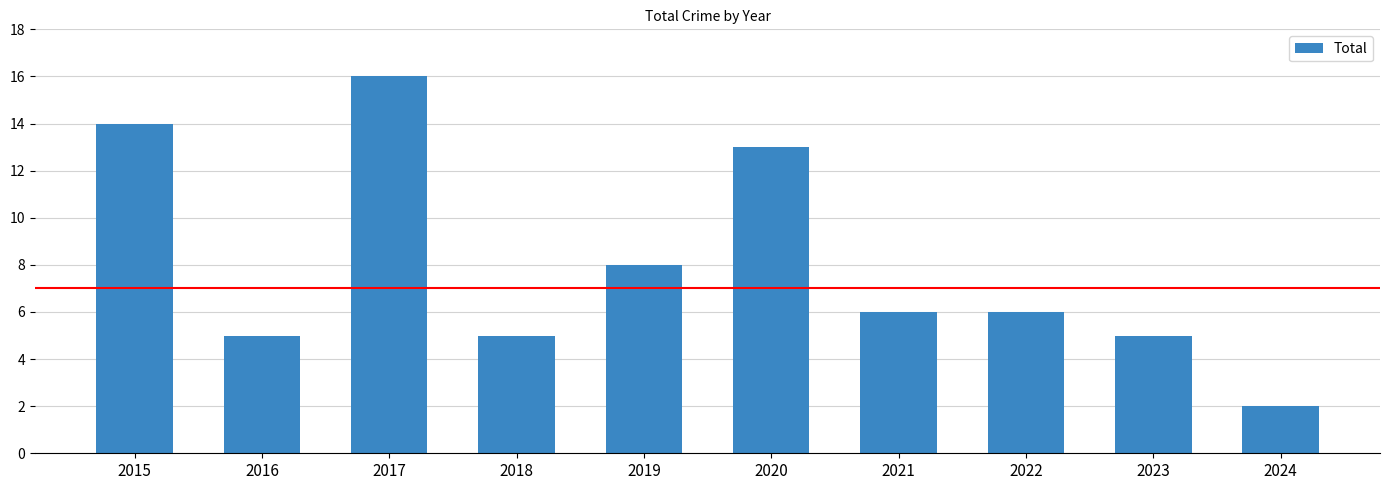

What value does the data have at 2015?

14